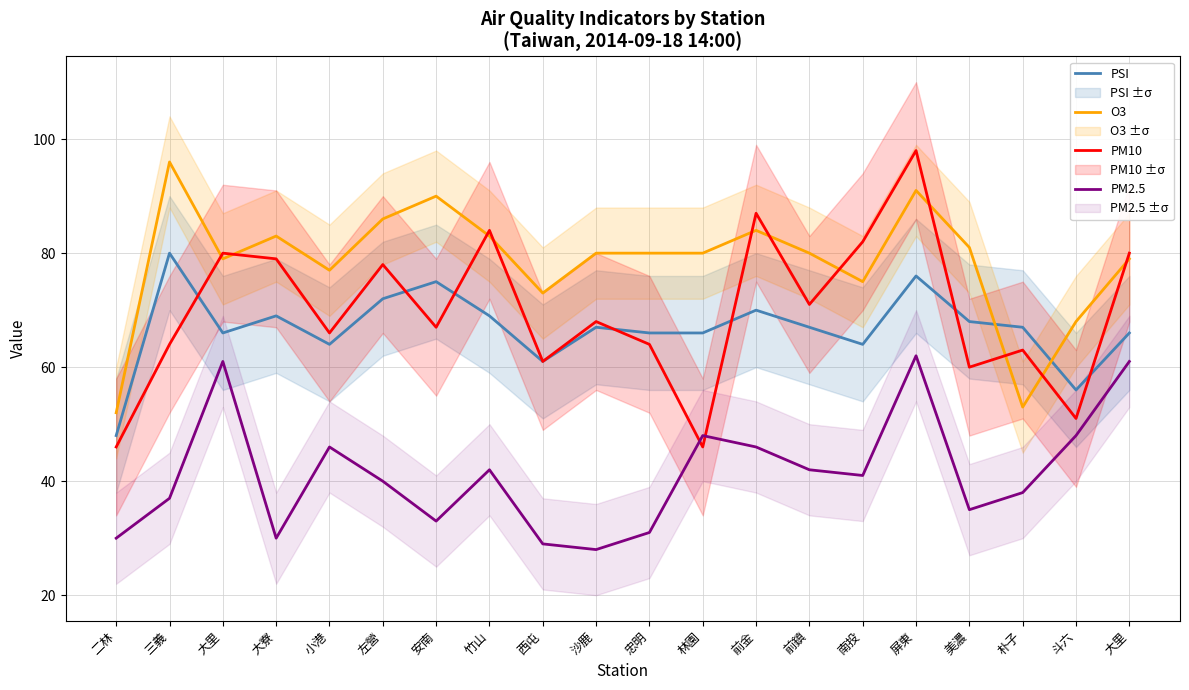

Which series has the largest total across all categories?

O3